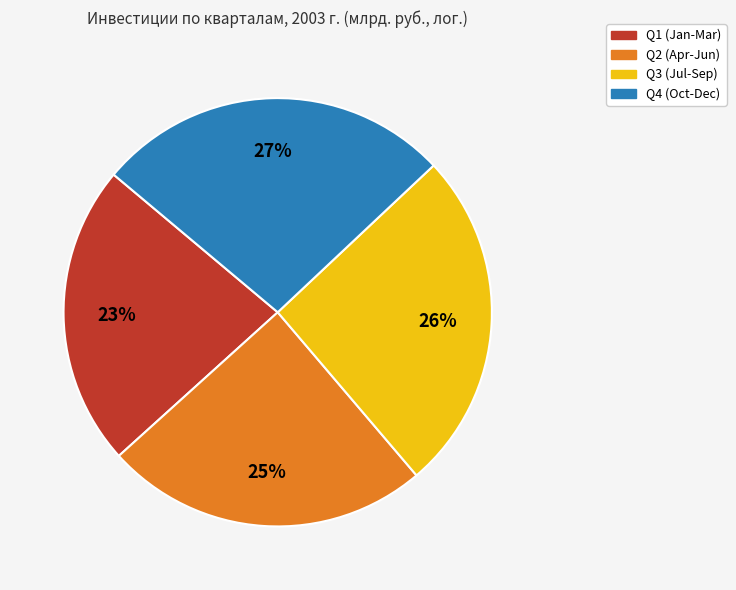

Is there any slice that represents more than half of the pie?

No